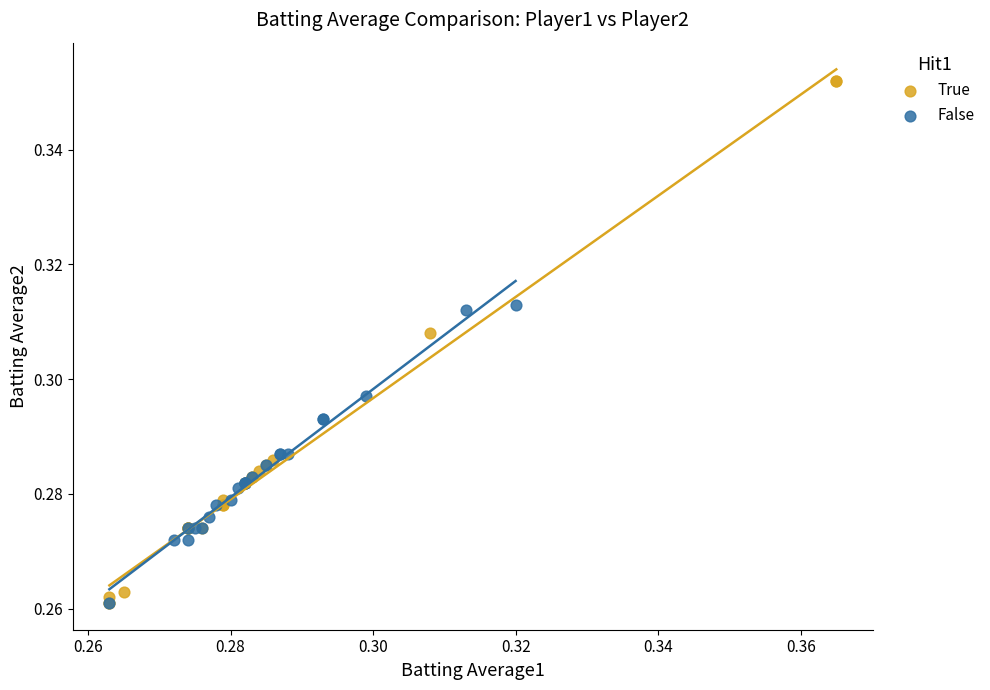

Which series reaches the maximum Y coordinate?

True